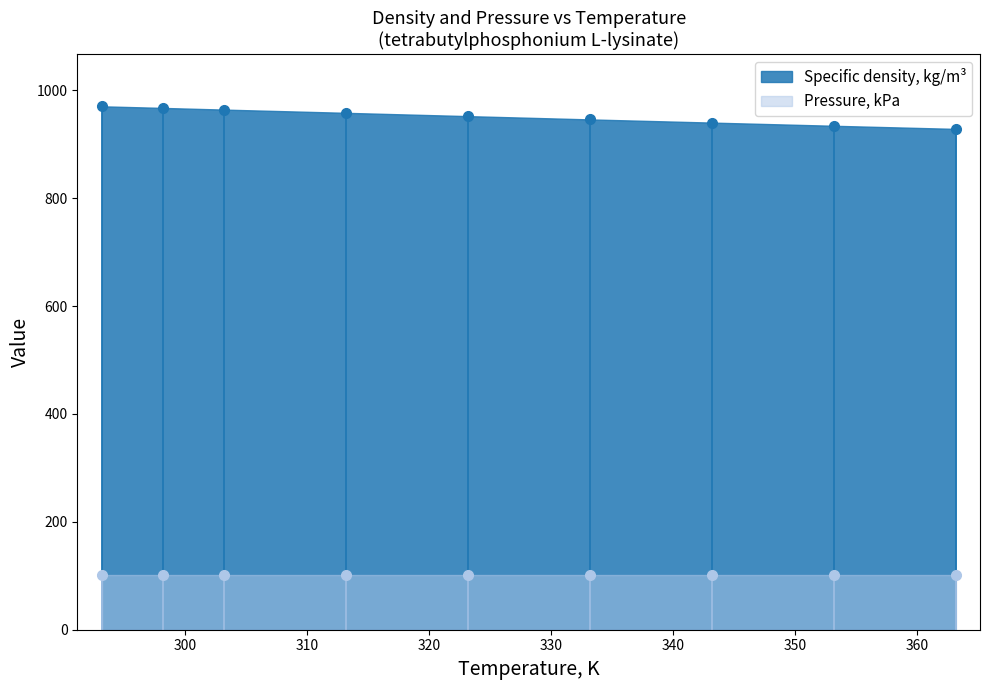

What position from the left is 298.15?

2